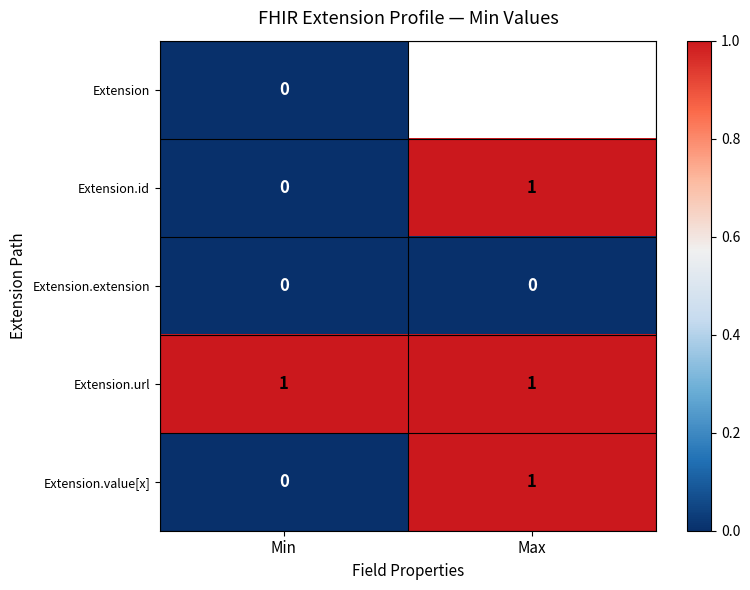

List the labels in order of Extension.id value, largest first.

Max, Min